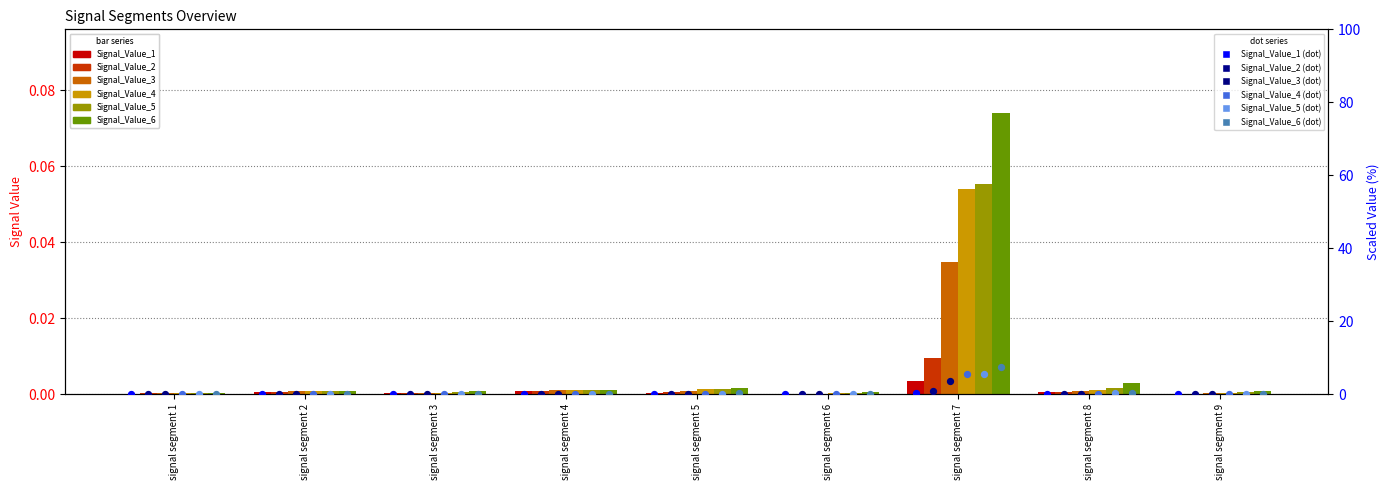

Is the value of Signal_Value_2 at signal segment 4 greater than the value of Signal_Value_1 at signal segment 6?

Yes